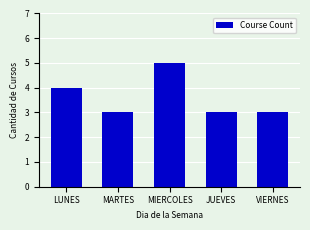

At which category does the chart reach its peak across all series?

MIERCOLES